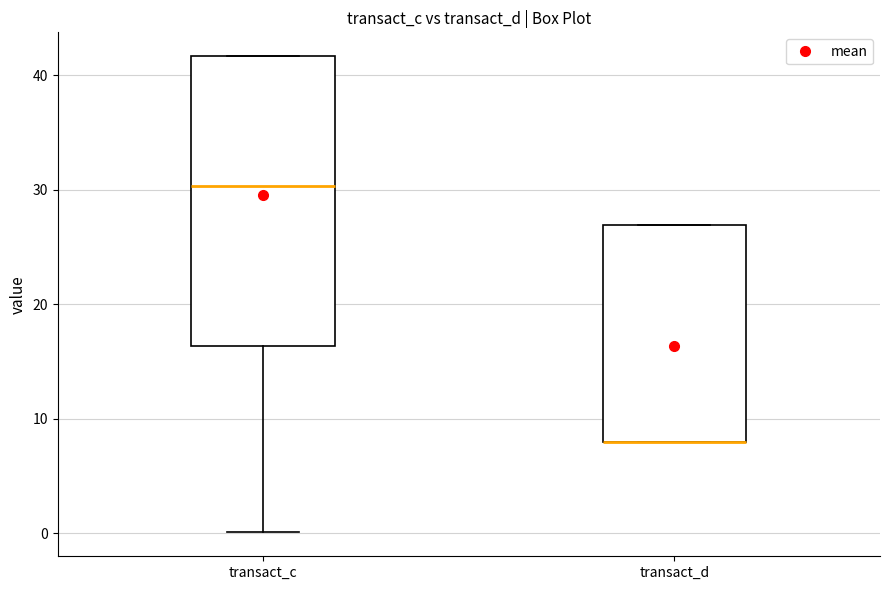

Reading left to right, transcribe this box plot: for each box, give where its median line is, the range the box spans, and where its two whiskers end, as read against the y-axis. The values are not printed on the chart, so give them approximately, as read against the axis.

transact_c: median 30, box 16 to 42, whiskers 0 to 42
transact_d: median 8 (drawn on the box's lower edge), box 8 to 27, whiskers 8 to 27